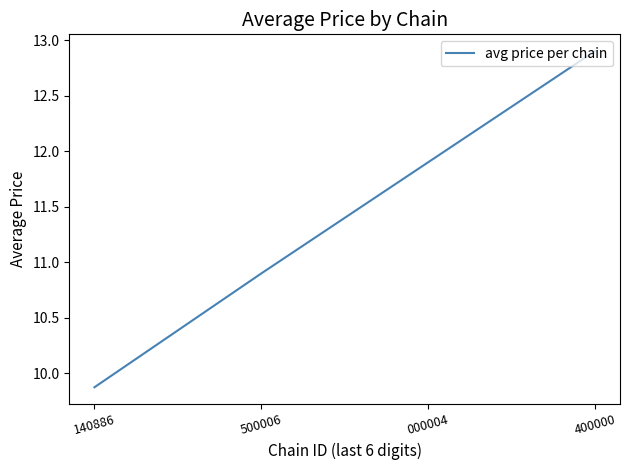

True or false: the data has more than 2 interior local peaks.

False